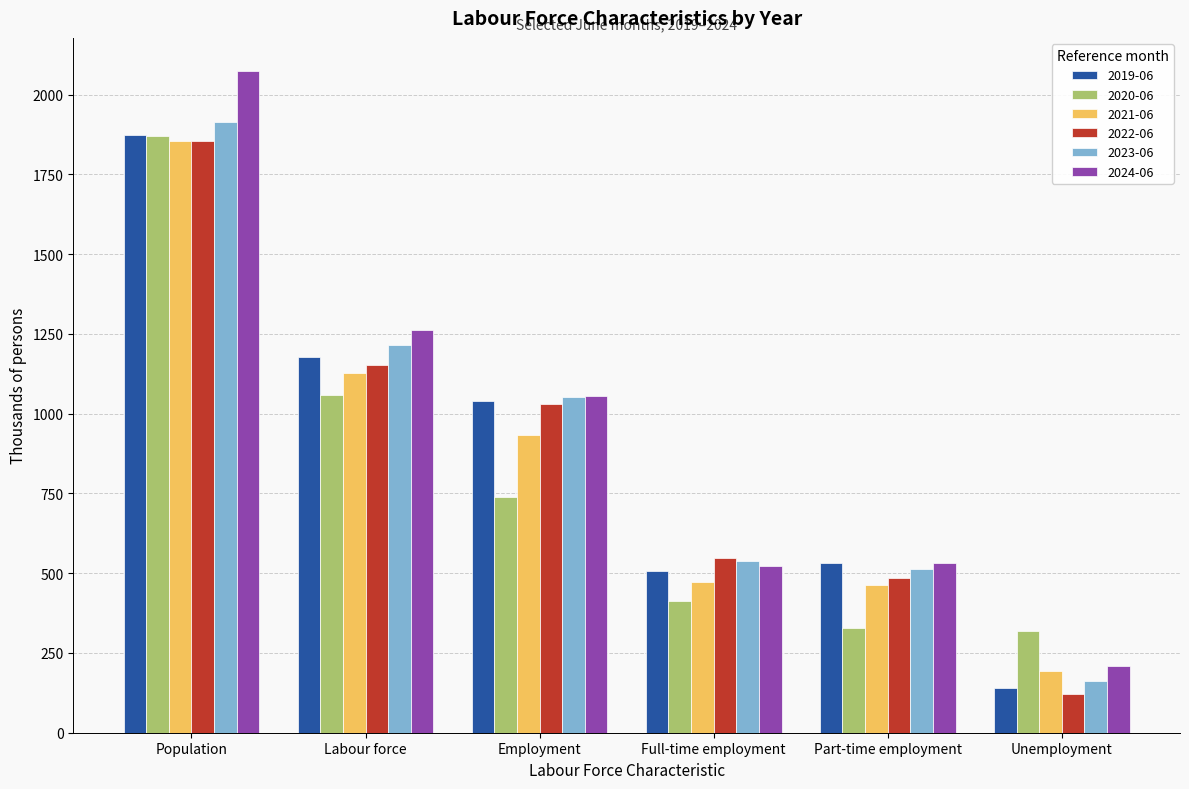

How many series are shown in this chart?

6